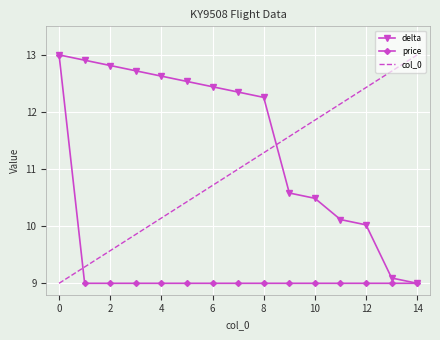

Which series has the largest total across all categories?

delta